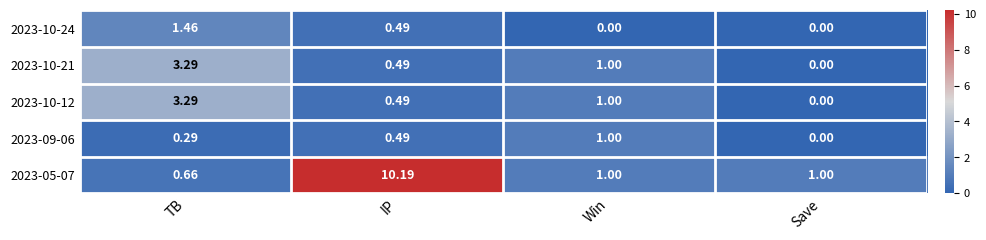

What is the greatest value displayed?

10.2